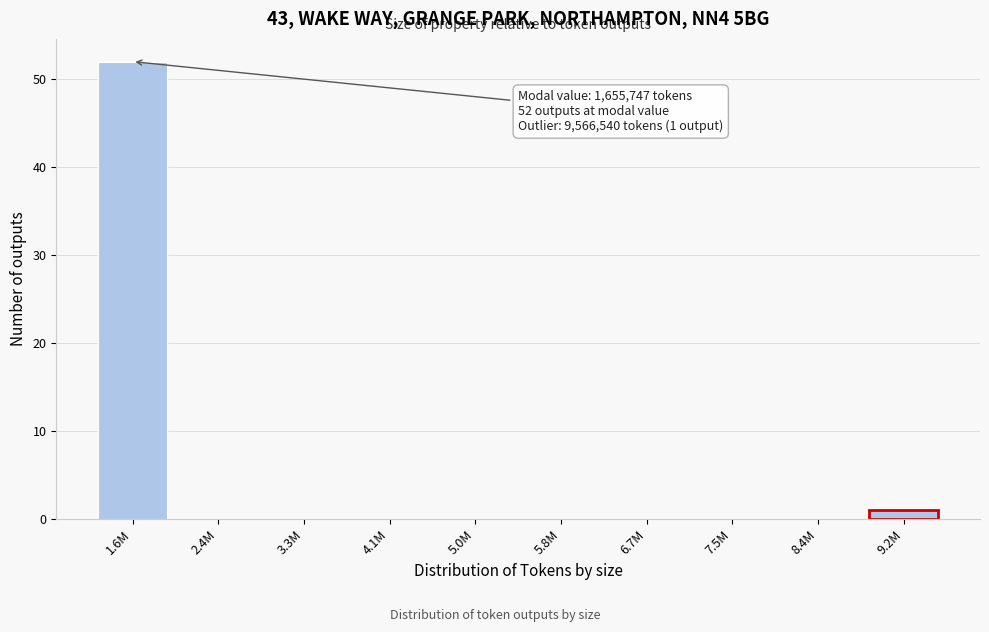

Reading right to left, what are all the values shown in this chart?

9.2M=1	8.4M=0	7.5M=0	6.7M=0	5.8M=0	5.0M=0	4.1M=0	3.3M=0	2.4M=0	1.6M=52